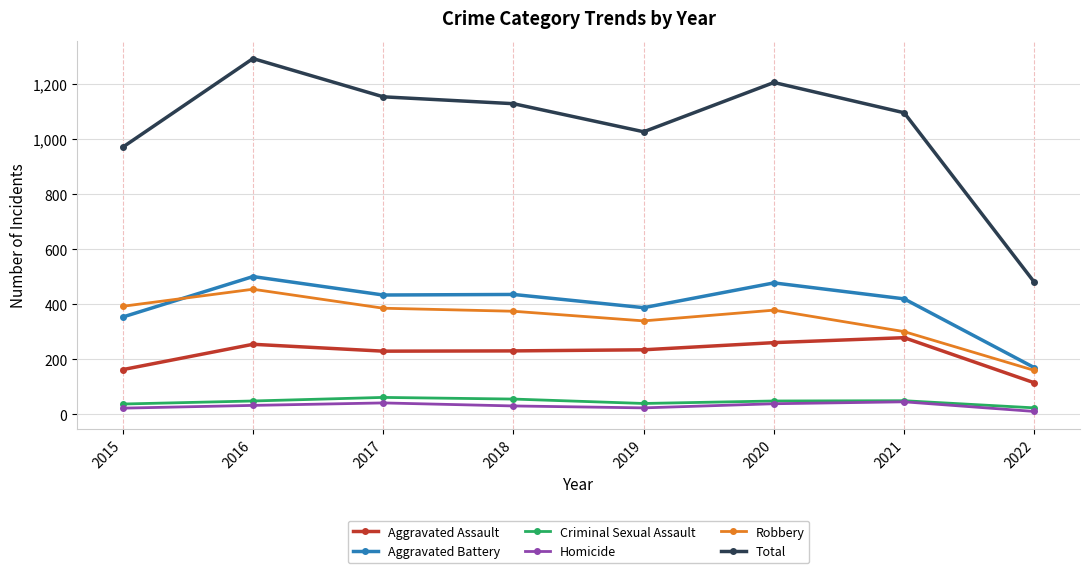

The value of Aggravated Battery at 2022 is 306. True or false?

False